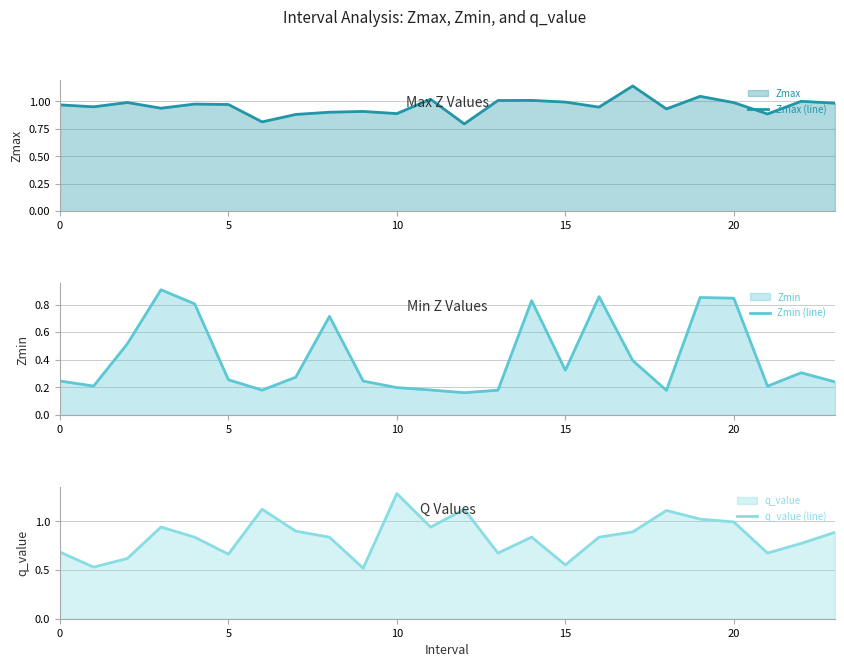

Reading left to right, extract all data points from this chart.

Zmax (line): 1.0	1.0	1.0	0.9	1.0	1.0	0.8	0.9	0.9	0.9	0.9	1.0	0.8	1.0	1.0	1.0	0.9	1.1	0.9	1.0	1.0	0.9	1.0	1.0
Zmin (line): 0.2	0.2	0.5	0.9	0.8	0.3	0.2	0.3	0.7	0.2	0.2	0.2	0.2	0.2	0.8	0.3	0.9	0.4	0.2	0.9	0.8	0.2	0.3	0.2
q_value (line): 0.7	0.5	0.6	0.9	0.8	0.7	1.1	0.9	0.8	0.5	1.3	0.9	1.1	0.7	0.8	0.6	0.8	0.9	1.1	1.0	1.0	0.7	0.8	0.9